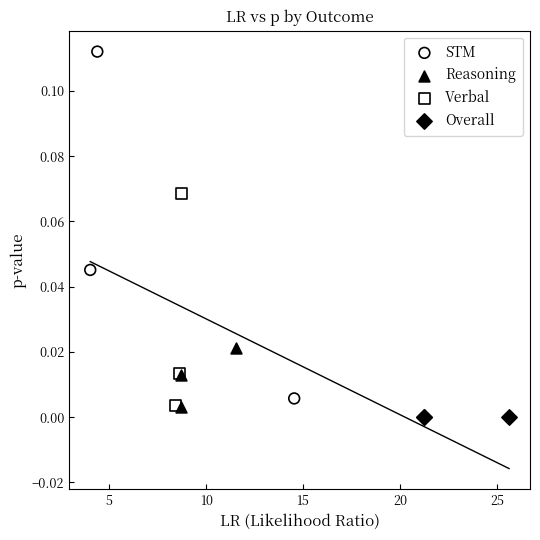

Which series has the widest spread of Y values?

STM